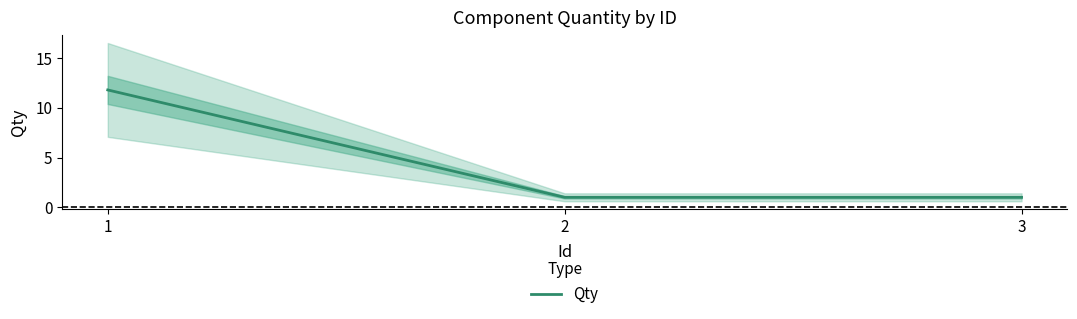

Reading left to right, what are all the values shown in this chart?

1=11.8	2=1.0	3=1.0